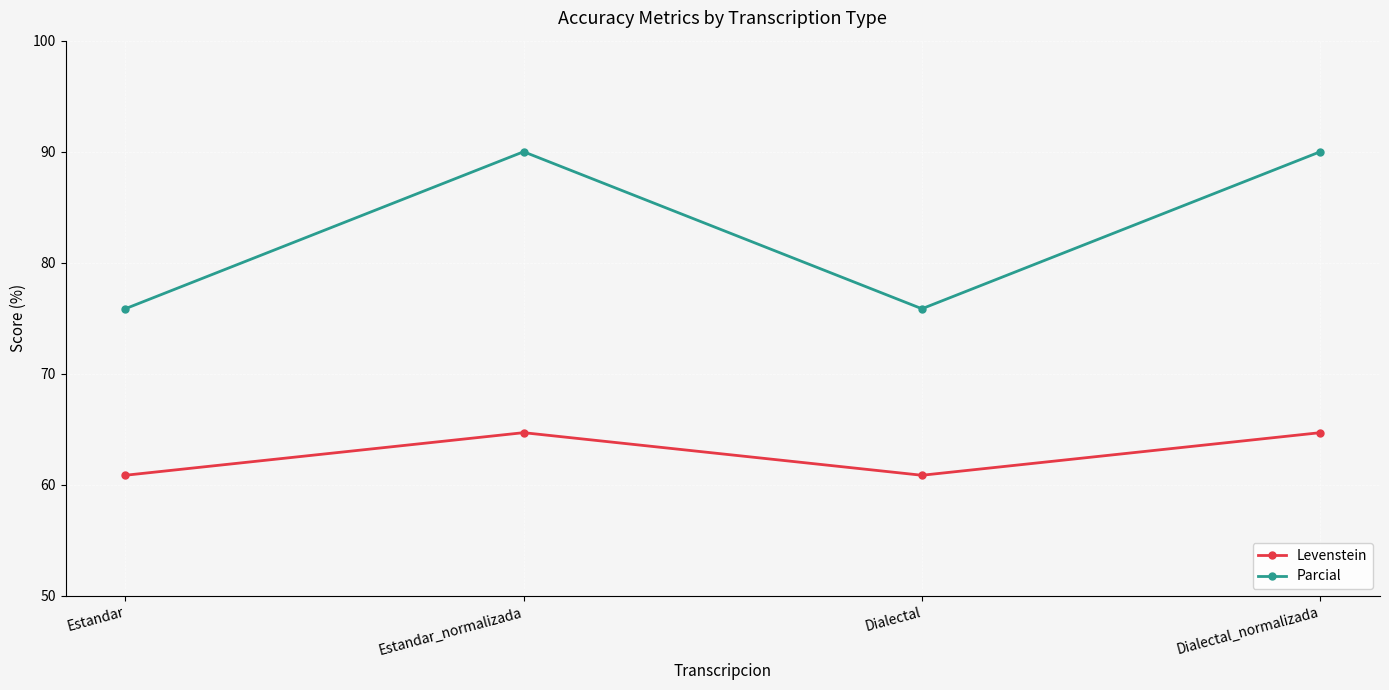

What position from the left is Dialectal?

3